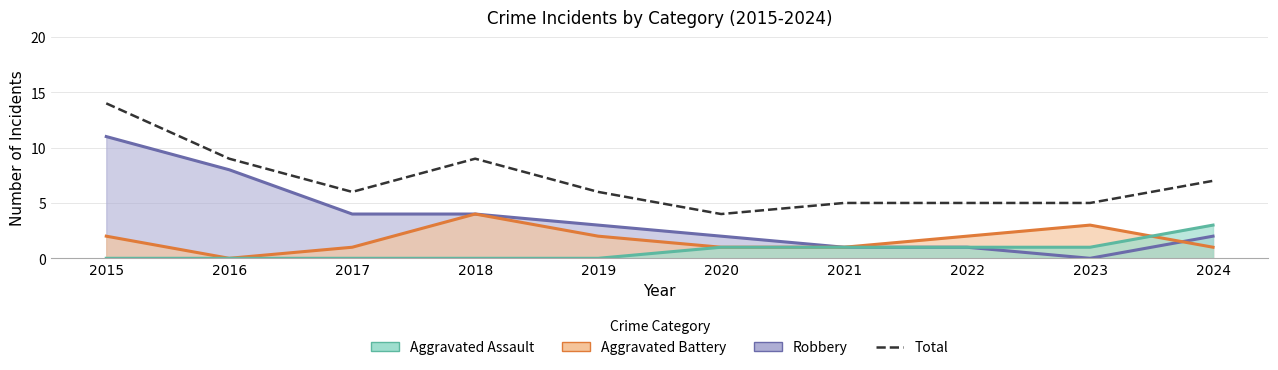

Is it true that the value at 2017 is 3?

False